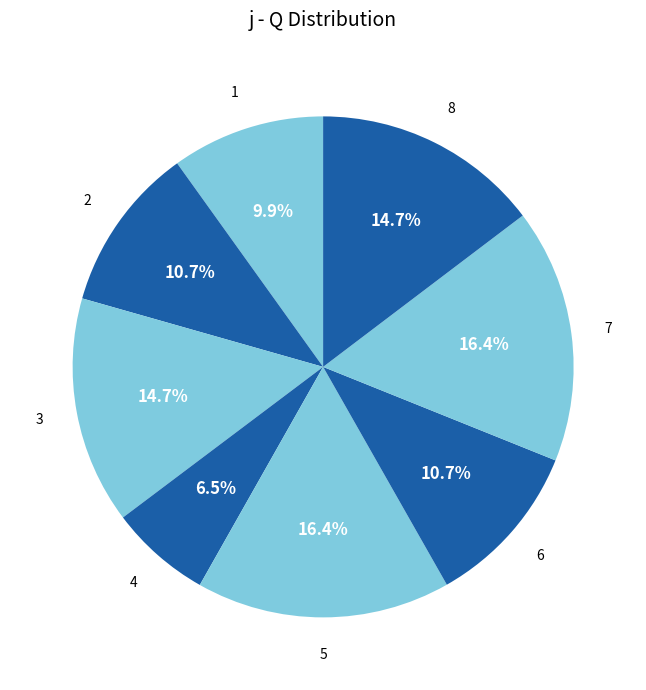

How many slices are in this pie chart?

8